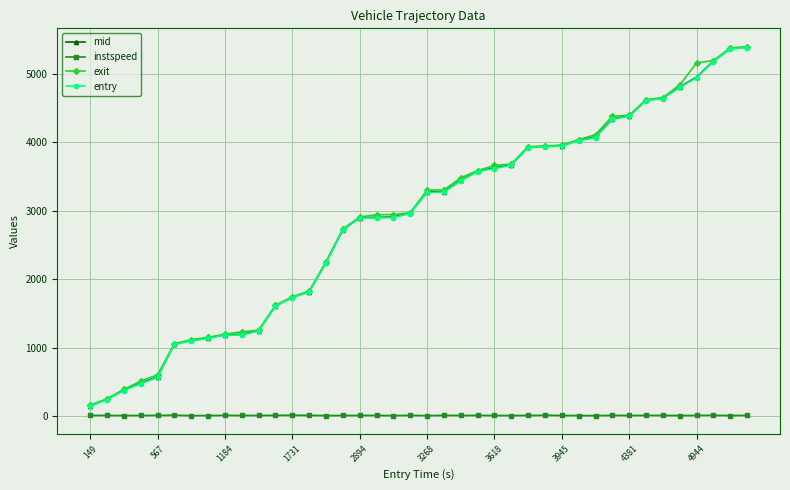

What is the minimum value for entry?

149.2